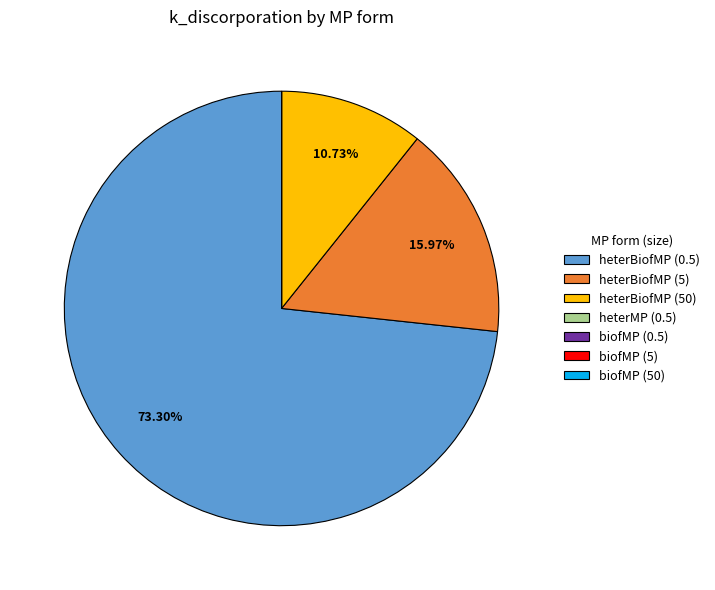

What portion of the pie excludes heterBiofMP (5)?

84.0%